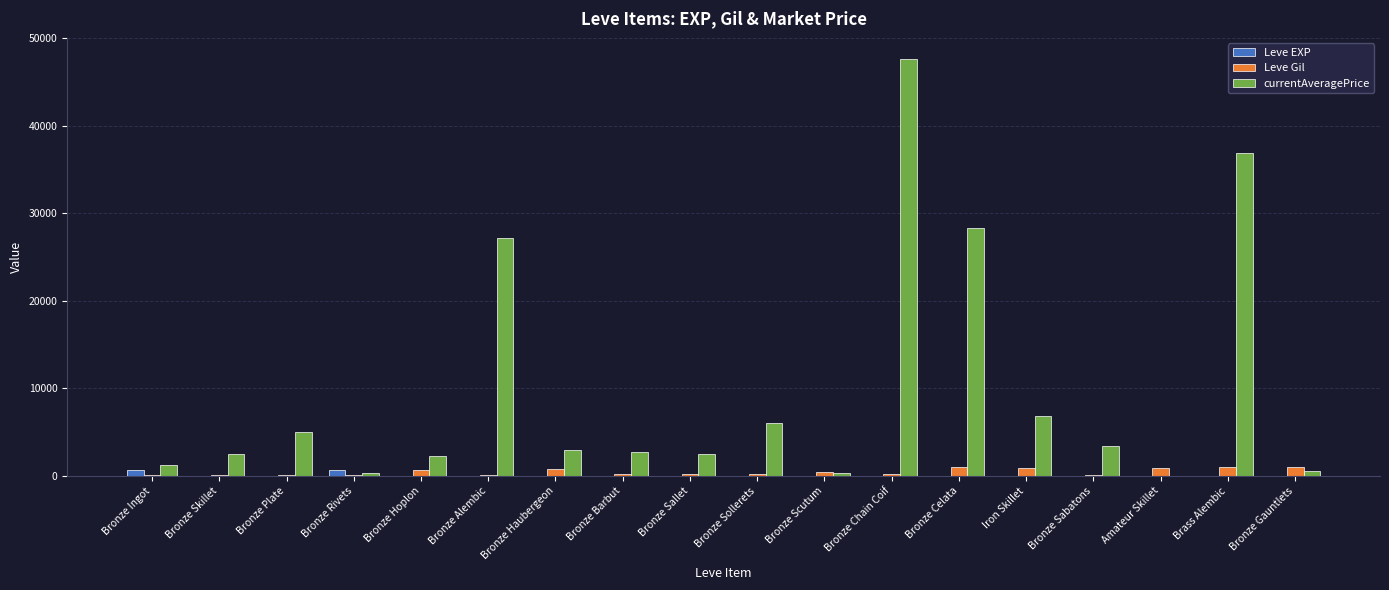

Which series has the widest spread of values?

currentAveragePrice